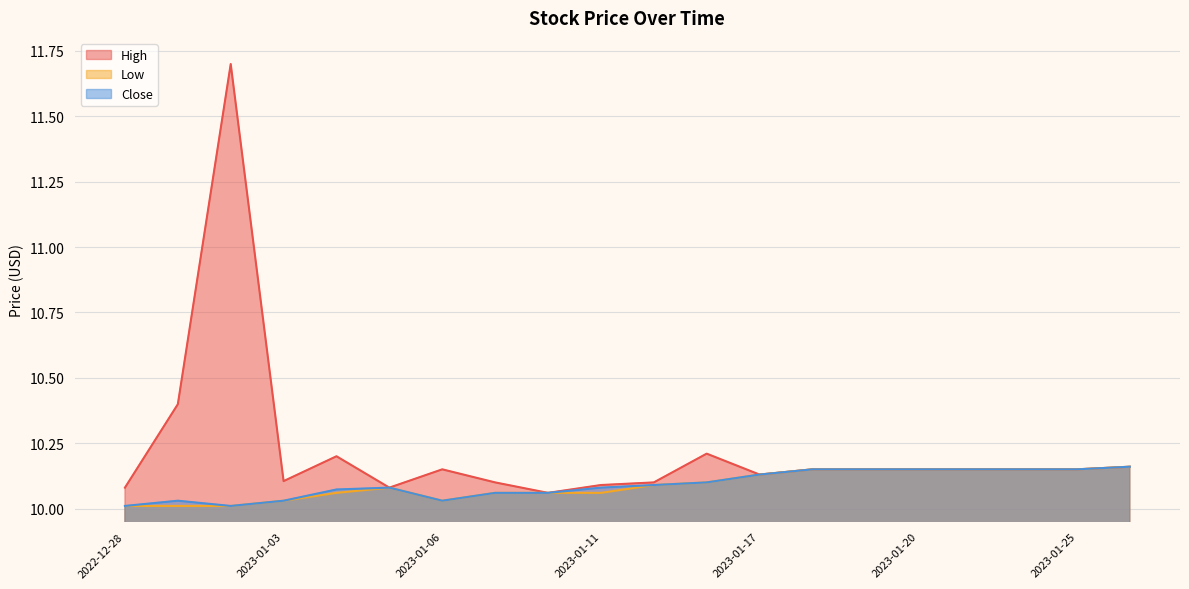

Reading left to right, list all the values displayed in this chart.

High: 10.1	10.4	11.7	10.1	10.2	10.1	10.1	10.1	10.1	10.1	10.1	10.2	10.1	10.1	10.1	10.1	10.1	10.1	10.1	10.2
Low: 10.0	10.0	10.0	10.0	10.1	10.1	10.0	10.1	10.1	10.1	10.1	10.1	10.1	10.1	10.1	10.1	10.1	10.1	10.1	10.2
Close: 10.0	10.0	10.0	10.0	10.1	10.1	10.0	10.1	10.1	10.1	10.1	10.1	10.1	10.1	10.1	10.1	10.1	10.1	10.1	10.2